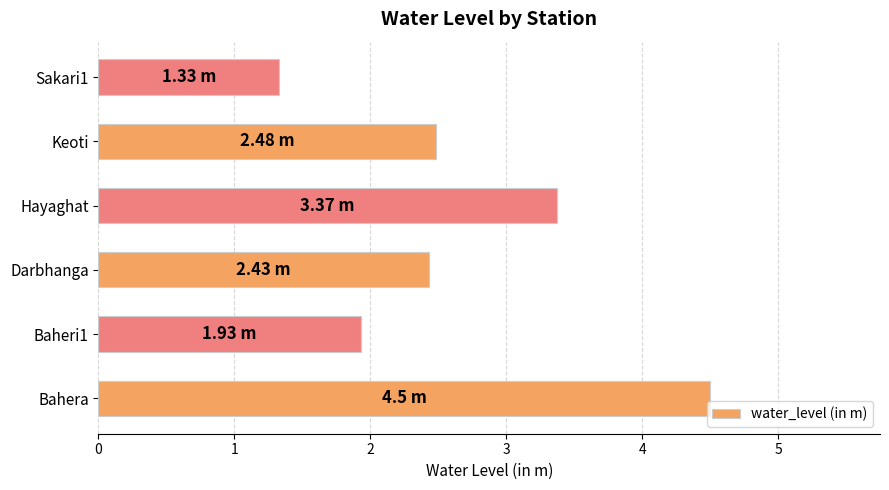

What is the greatest value displayed?

4.5